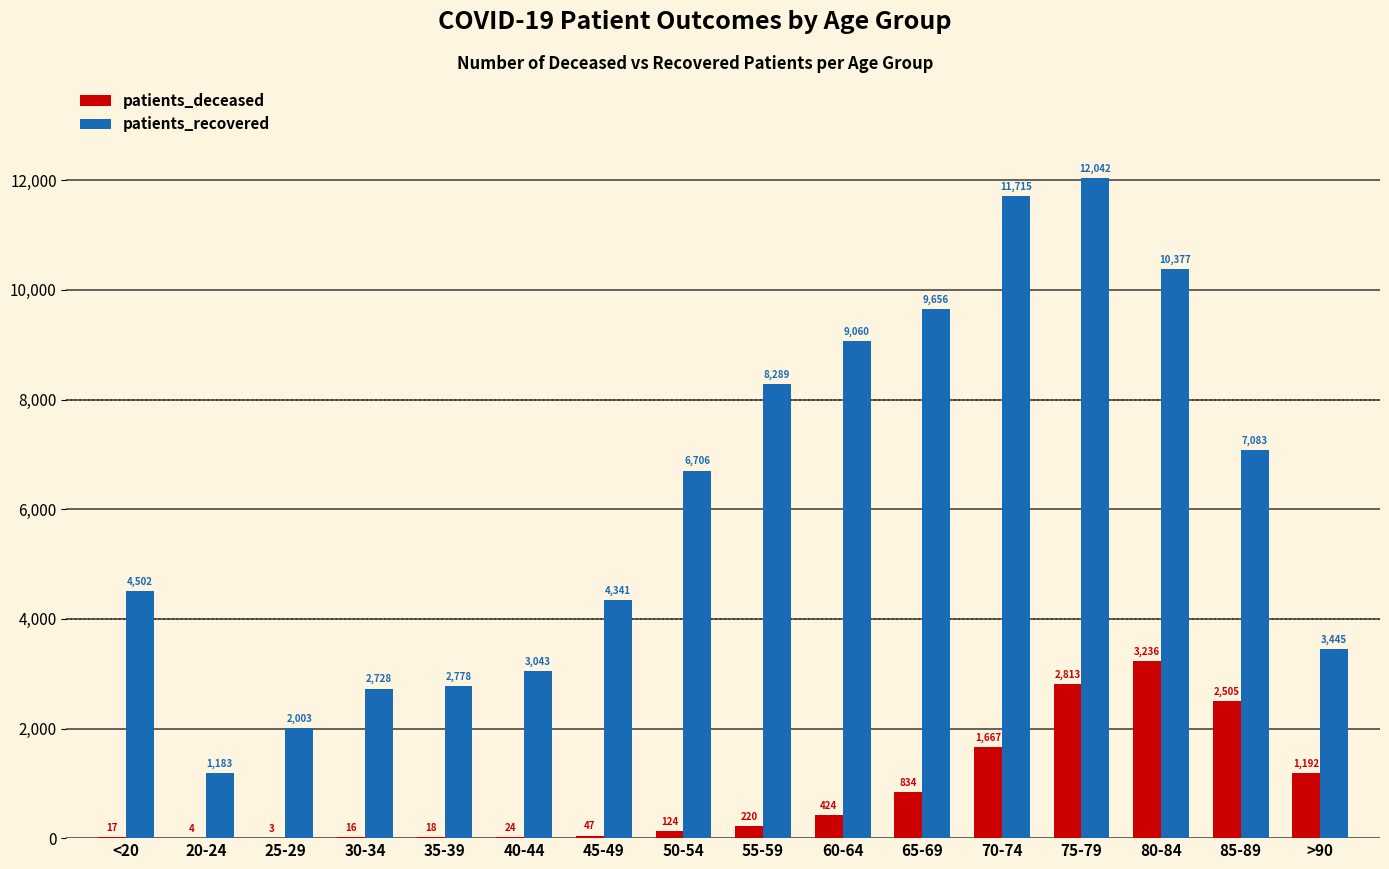

Which series has the largest total across all categories?

patients_recovered